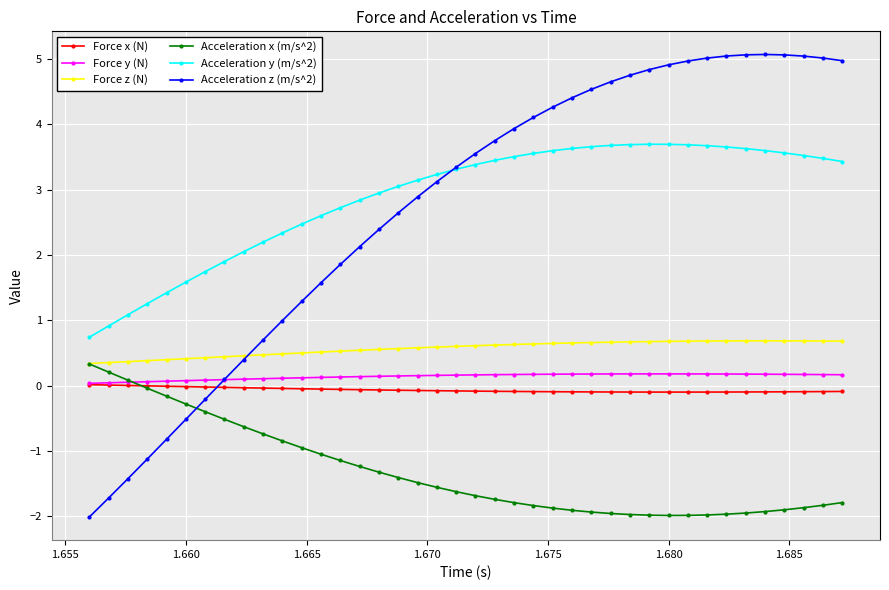

What is the value of the Force y (N) point at the 37th from the left?

0.2